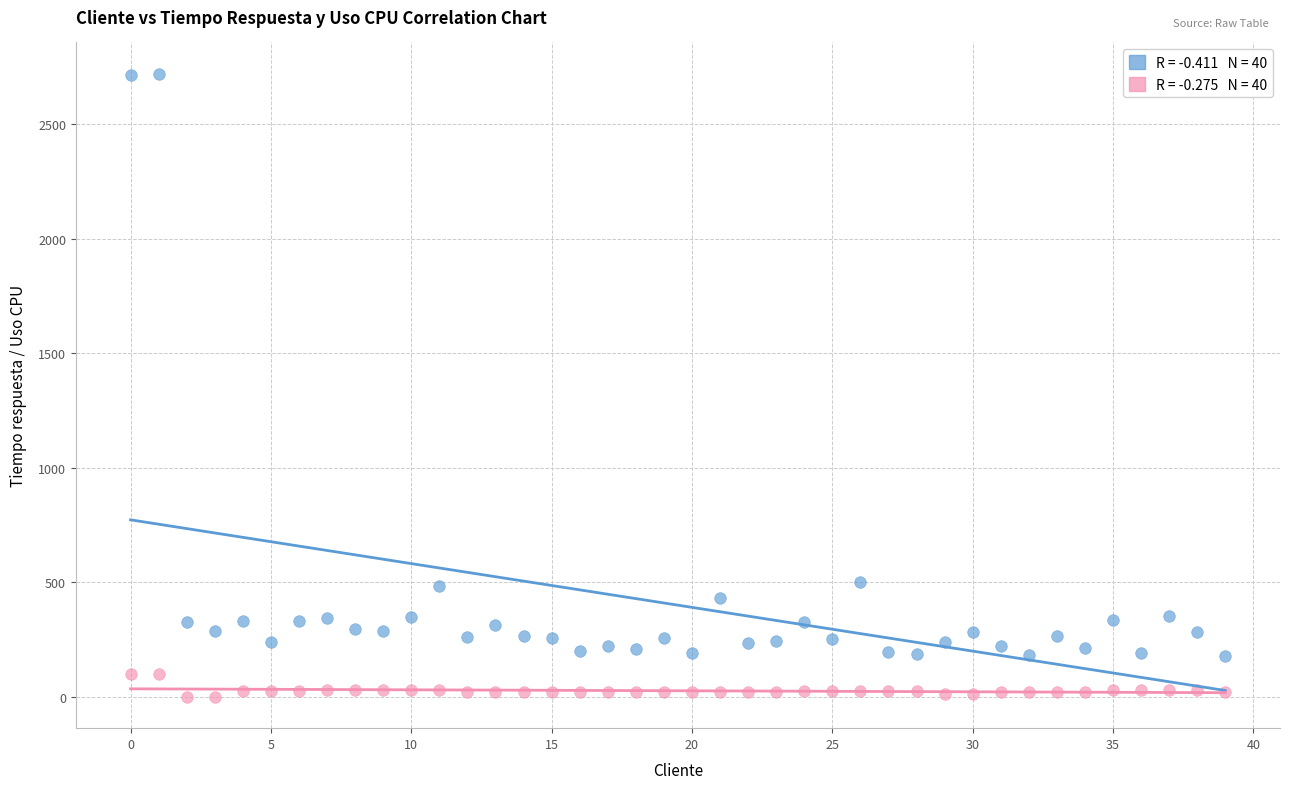

Across all data points, what is the range of X values (max minus min)?

39.0